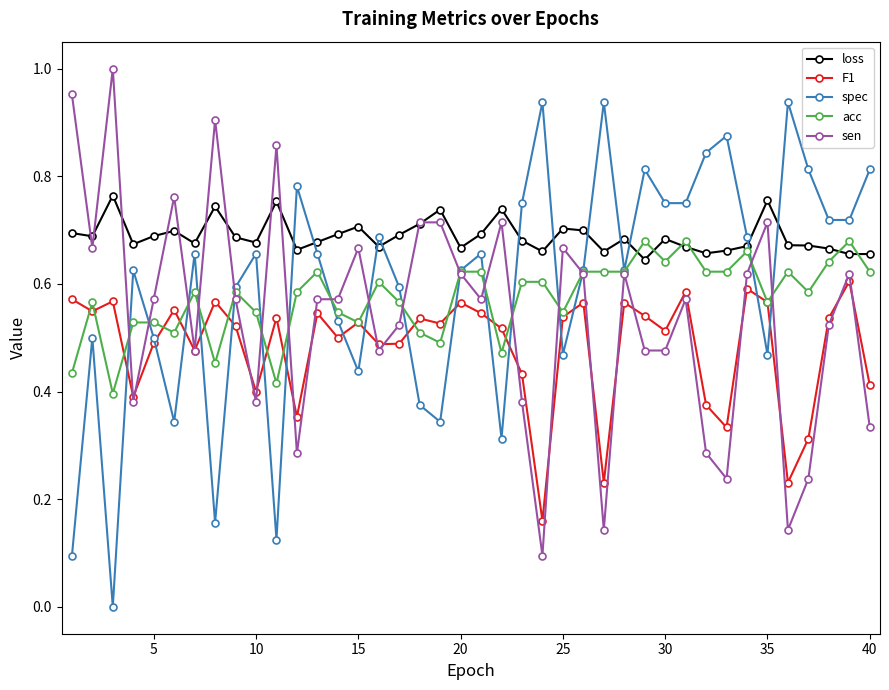

Which series has the largest total across all categories?

loss